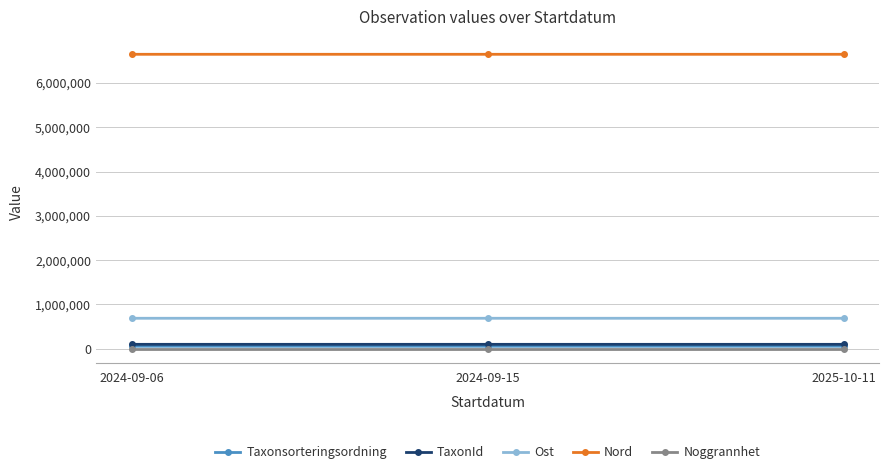

Is this an area chart (filled region under the line)?

No